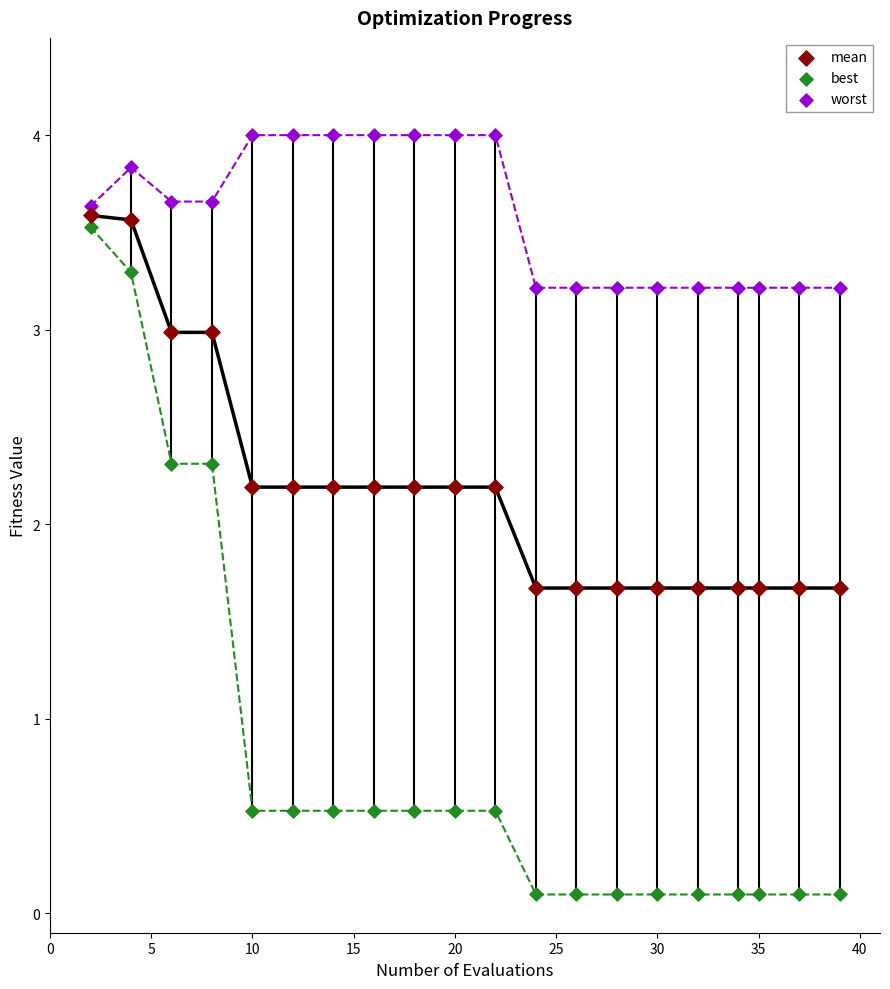

Which series has the widest spread of Y values?

best